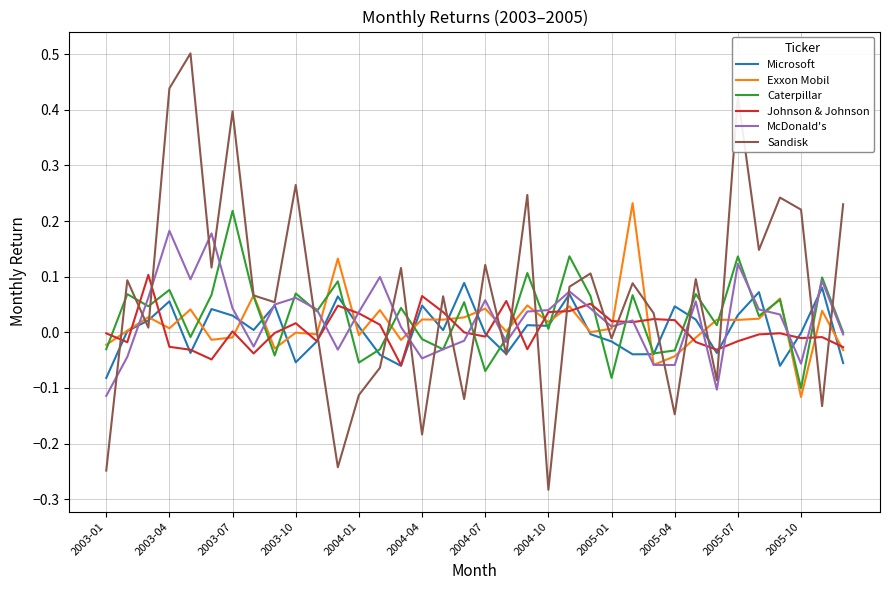

What is the greatest value displayed?

0.5